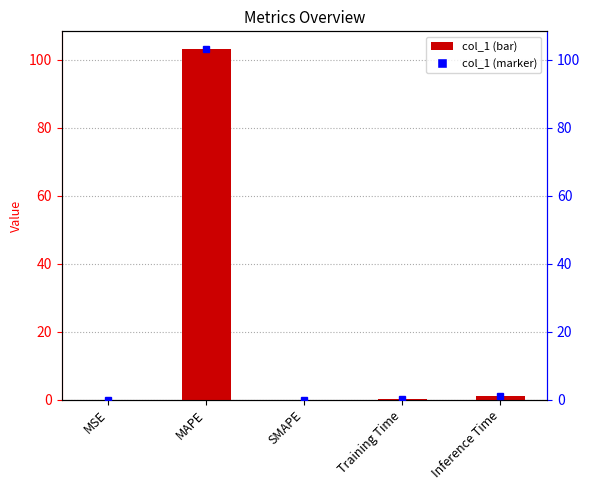

Reading left to right, what are all the values shown in this chart?

MSE=0.0	MAPE=103.2	SMAPE=0.0	Training Time=0.1	Inference Time=0.9